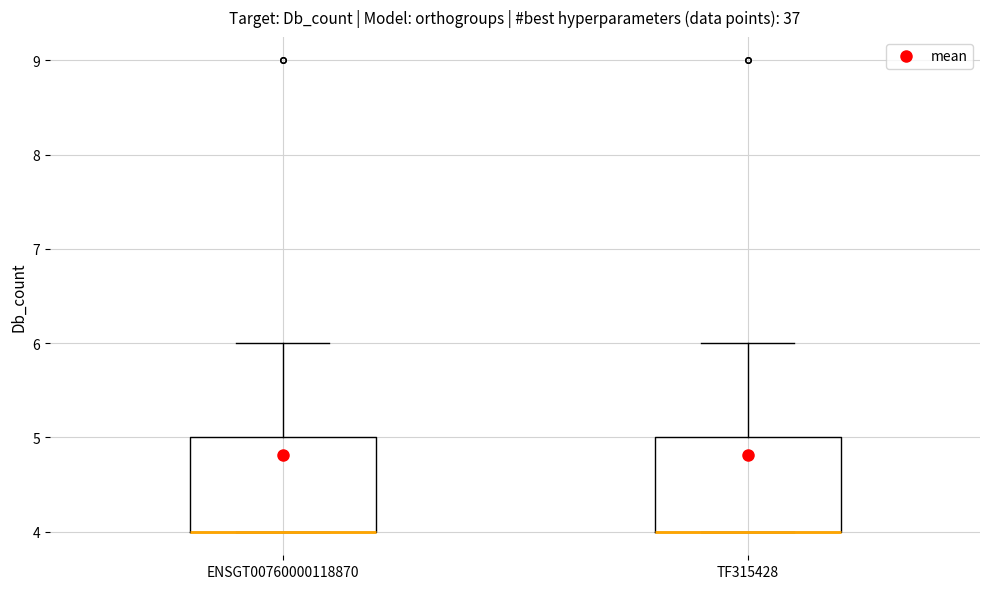

Reading left to right, read every box against the y-axis: the position of its median line, the range the box covers, and the ends of its whiskers. The values are not printed on the chart, so give them approximately, as read against the axis.

ENSGT00760000118870: median 4 (drawn on the box's lower edge), box 4 to 5, whiskers 4 to 6
TF315428: median 4 (drawn on the box's lower edge), box 4 to 5, whiskers 4 to 6